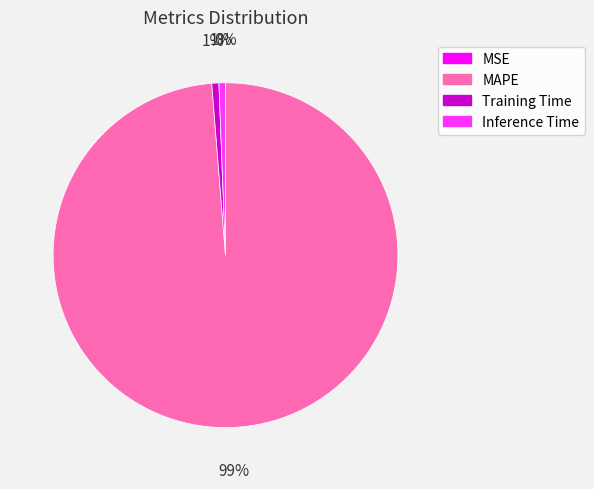

To the nearest percent, what is the combined percentage of Inference Time and MAPE?

99%